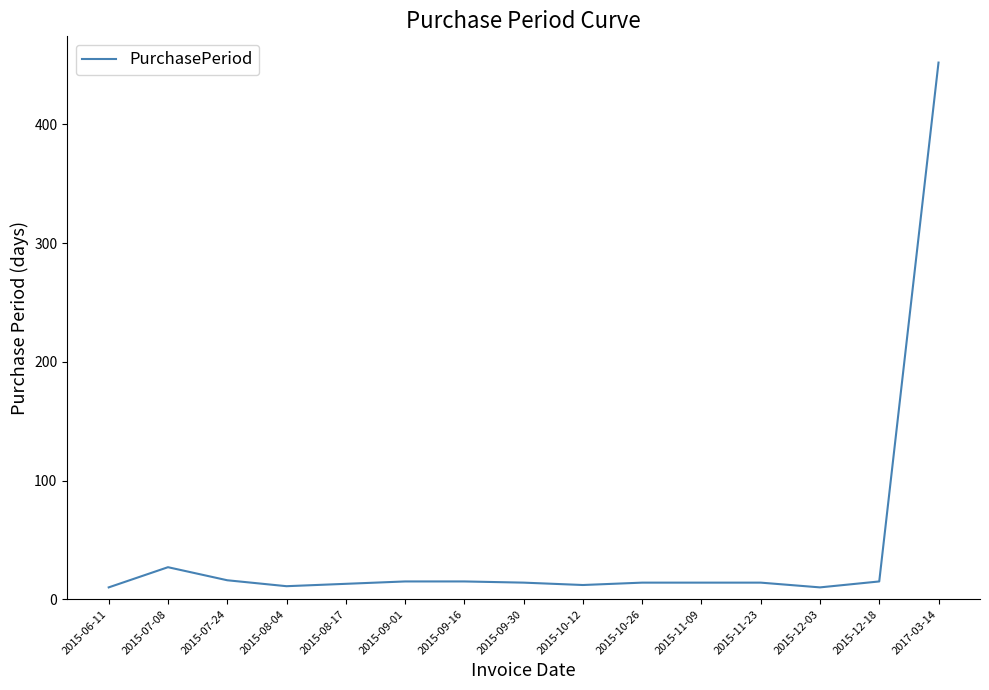

Is it true that the value at 2015-07-08 is 27?

True